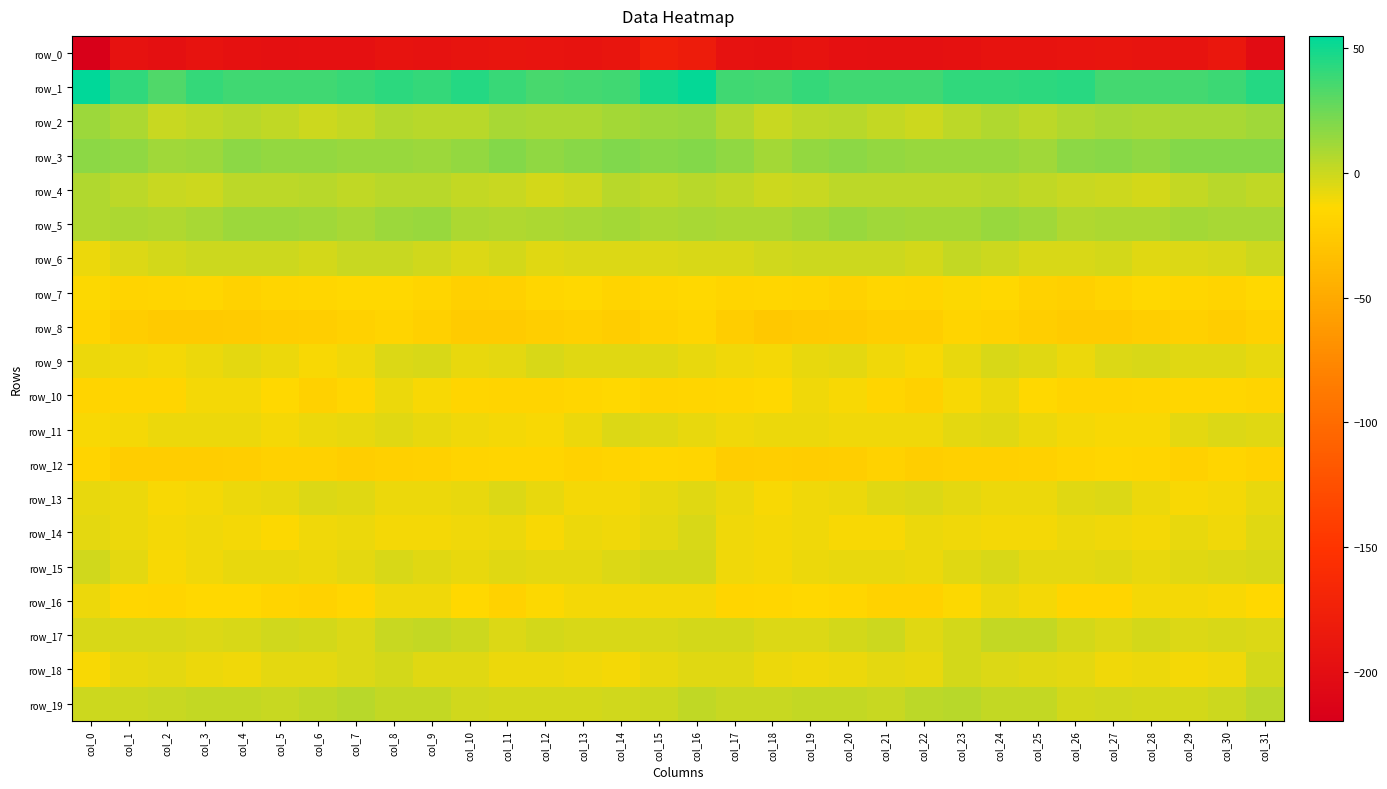

How many categories are shown in the chart?

32